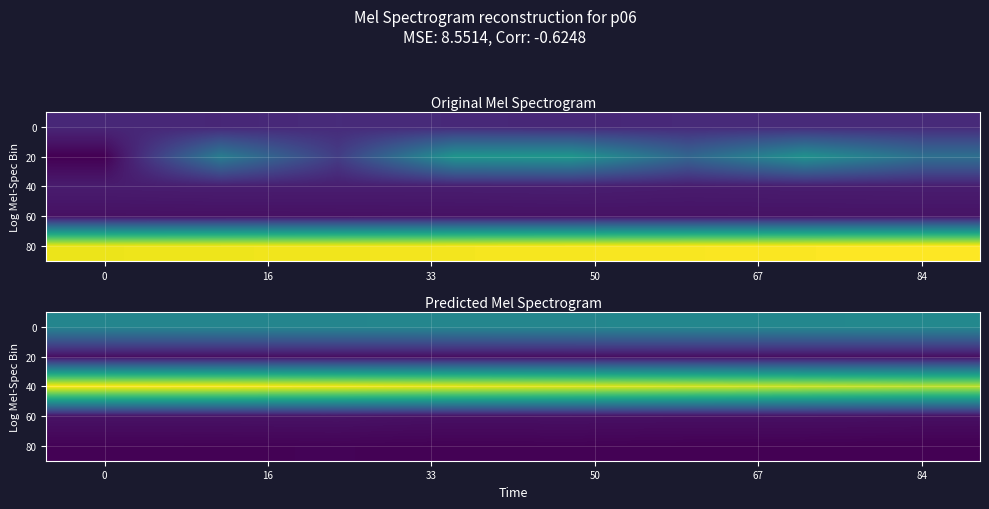

At how many categories does at least one series exceed 3?

8